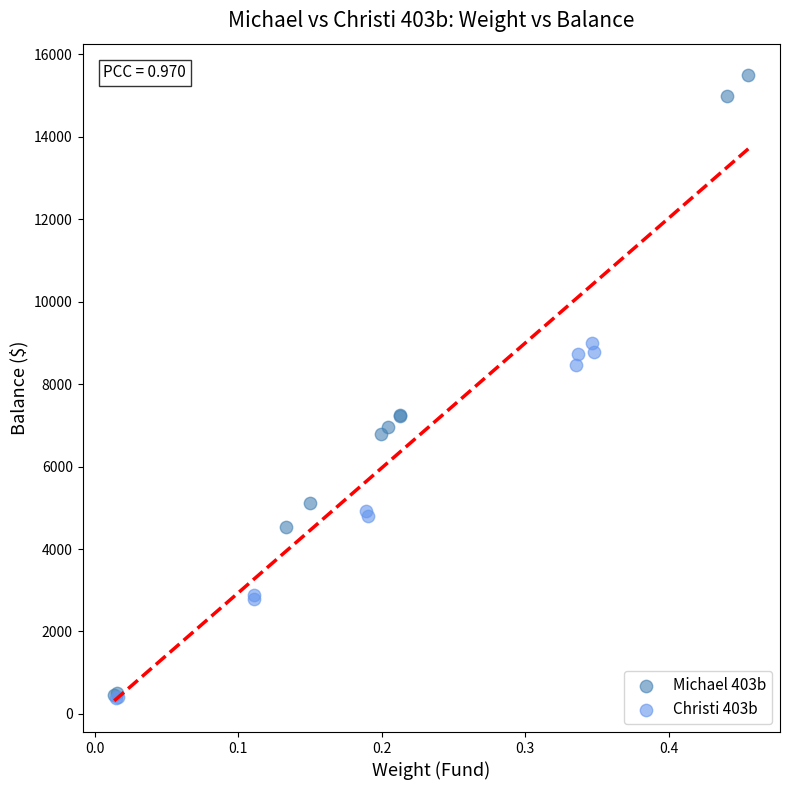

Which series contains the highest Y value?

Michael 403b